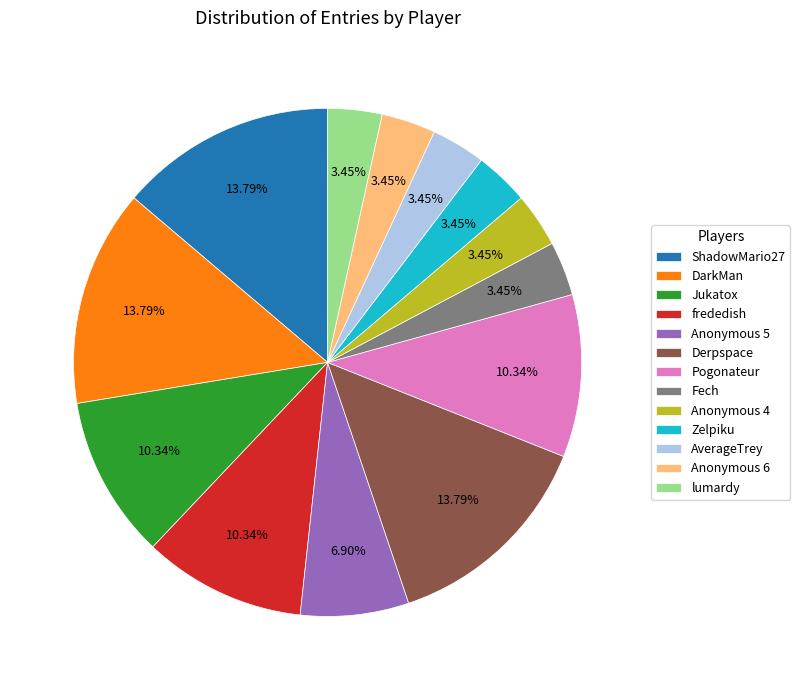

To the nearest percent, what is the average slice percentage?

8%